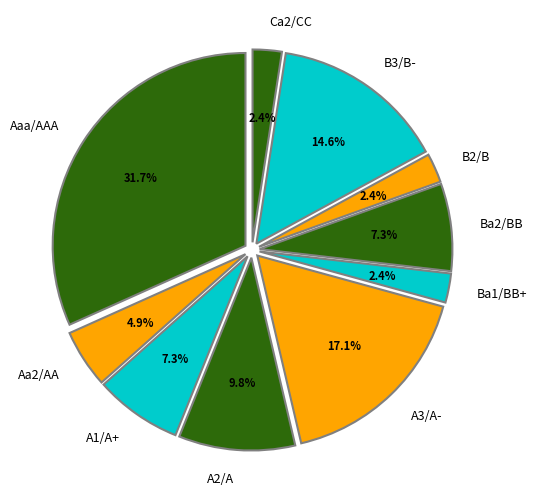

Combined, do A2/A and A3/A- account for over 50%?

No